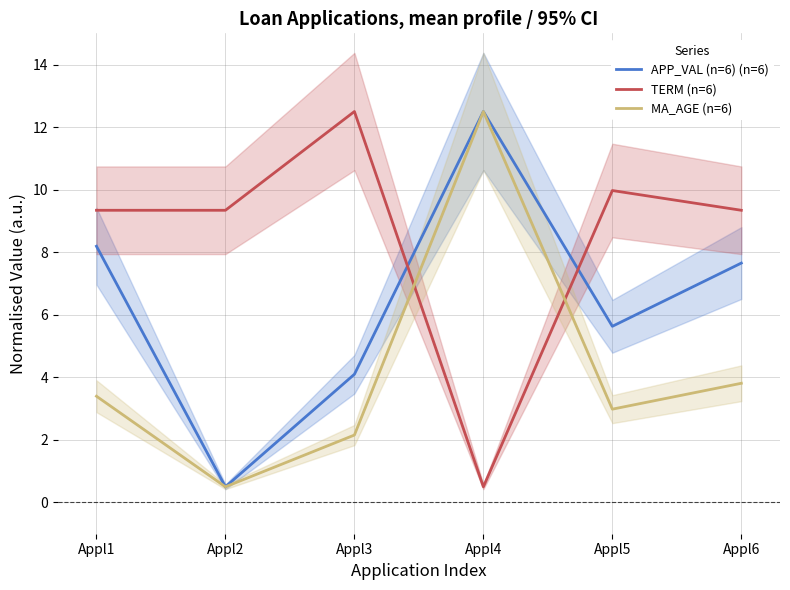

Is the value of MA_AGE (n=6) at Appl2 greater than the value of APP_VAL (n=6) (n=6) at Appl2?

No